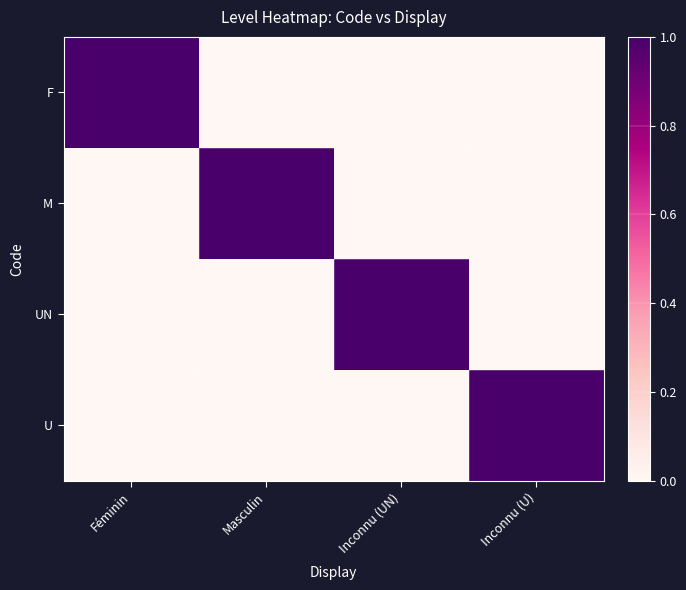

Which label corresponds to the smallest value in the chart?

Masculin